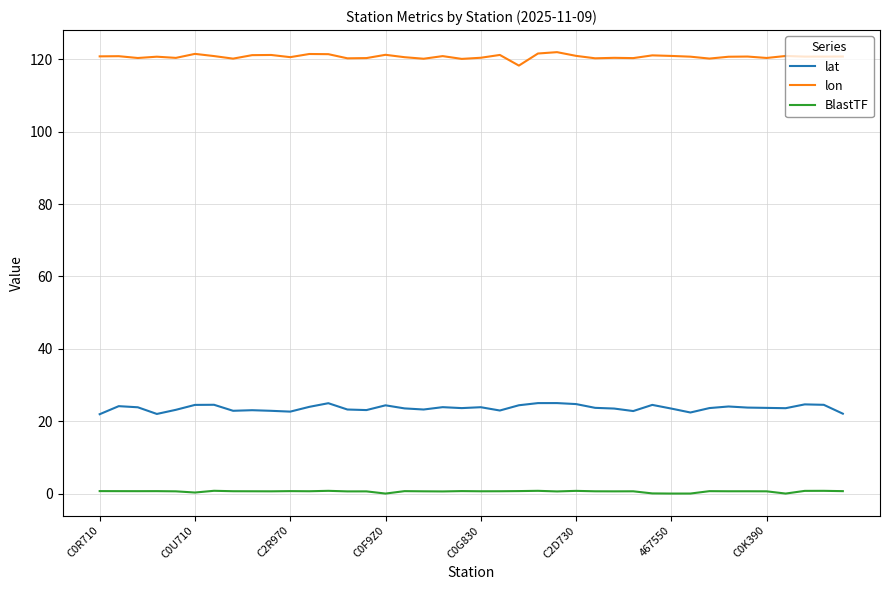

Which series has the largest total across all categories?

lon